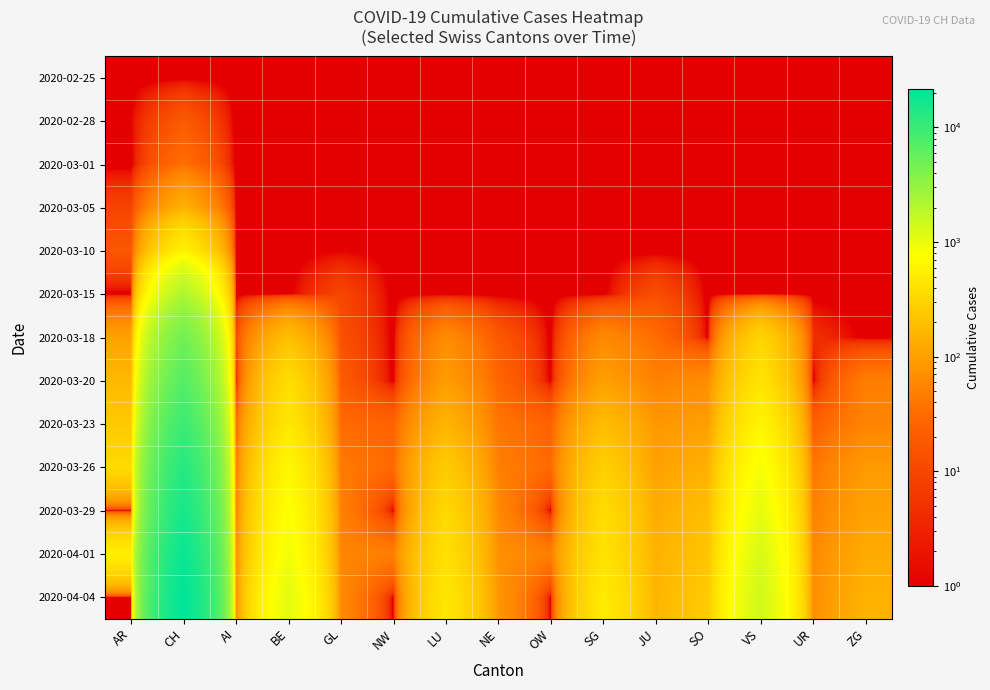

What is the spread (max minus min) of values at JU?

153.9